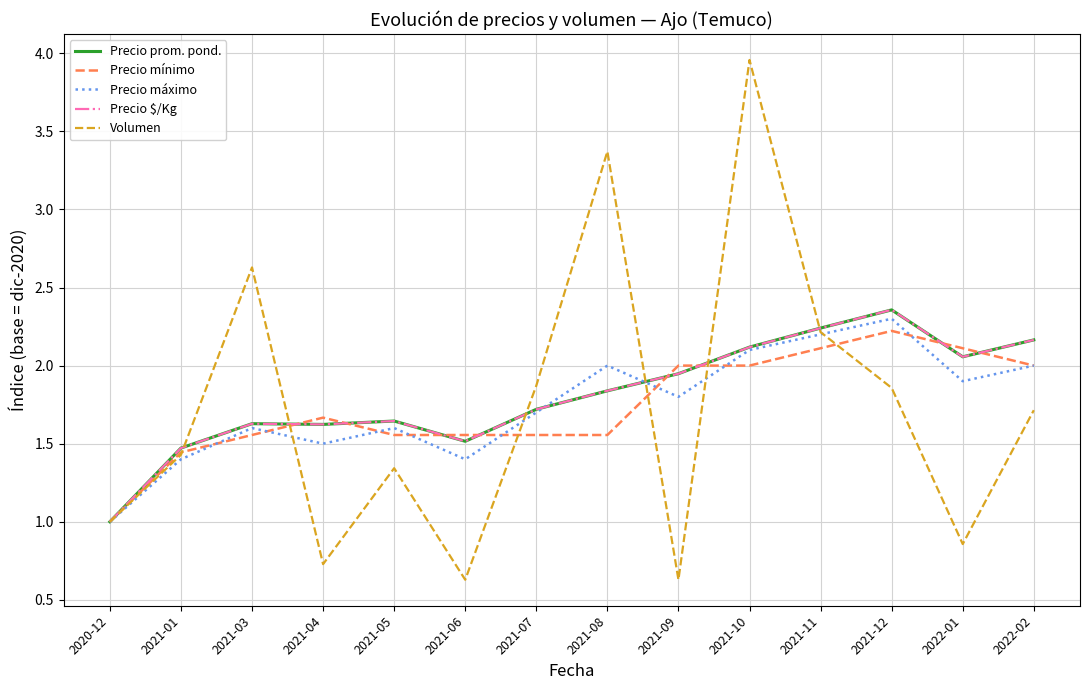

What is the minimum value for Volumen?

0.6